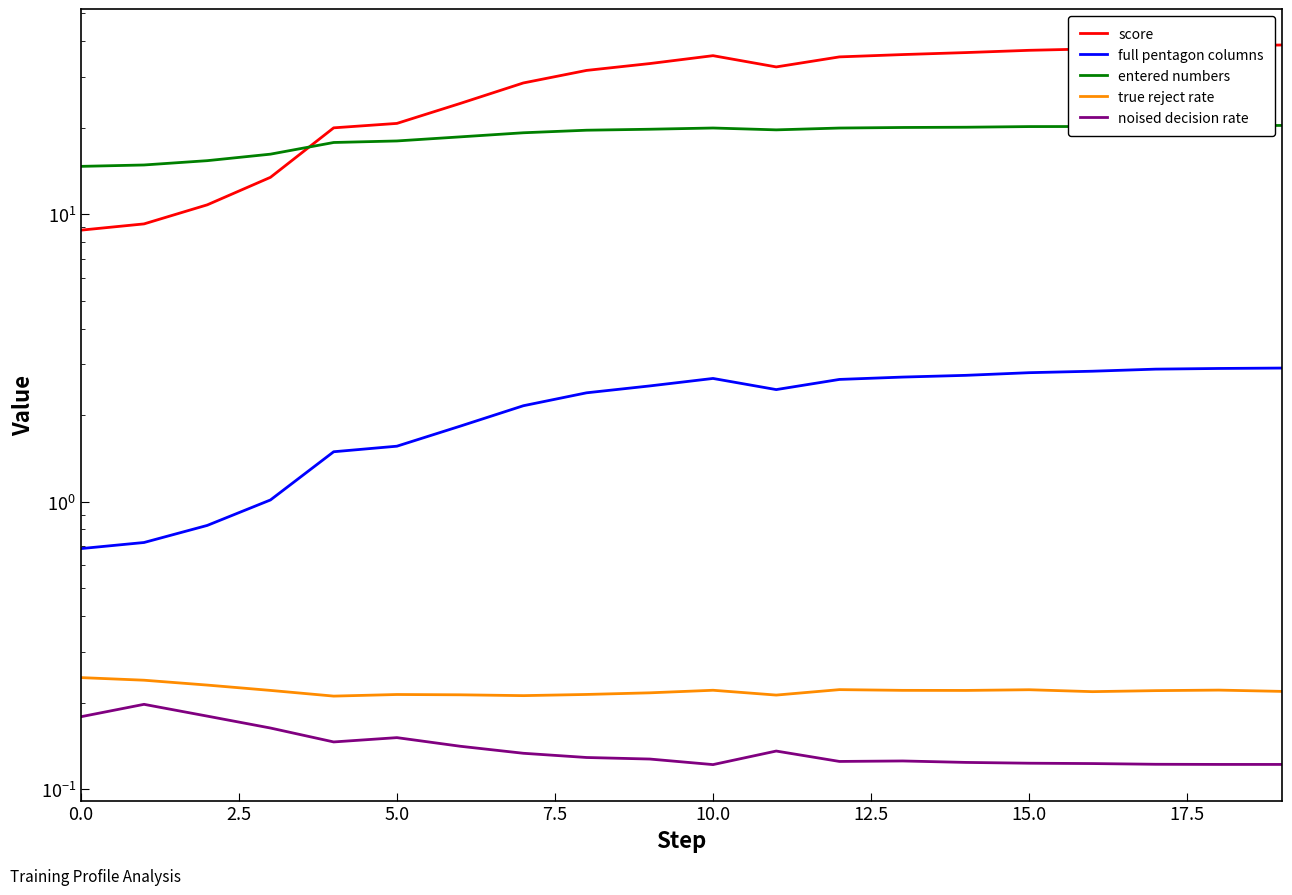

What is the difference between the highest and lowest values at 18?

38.4